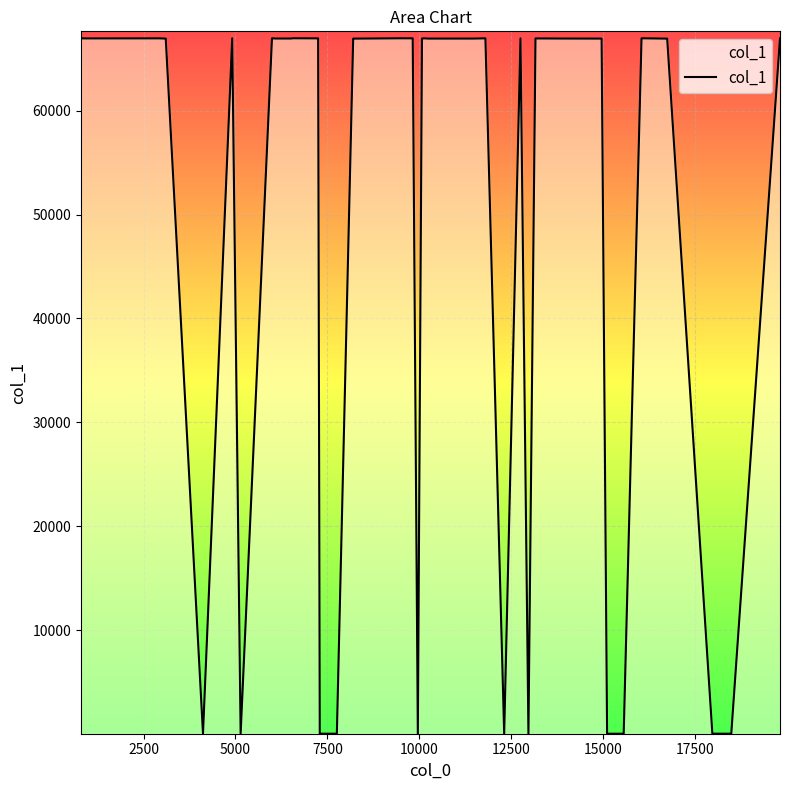

What is the maximum value shown in the chart?

66983